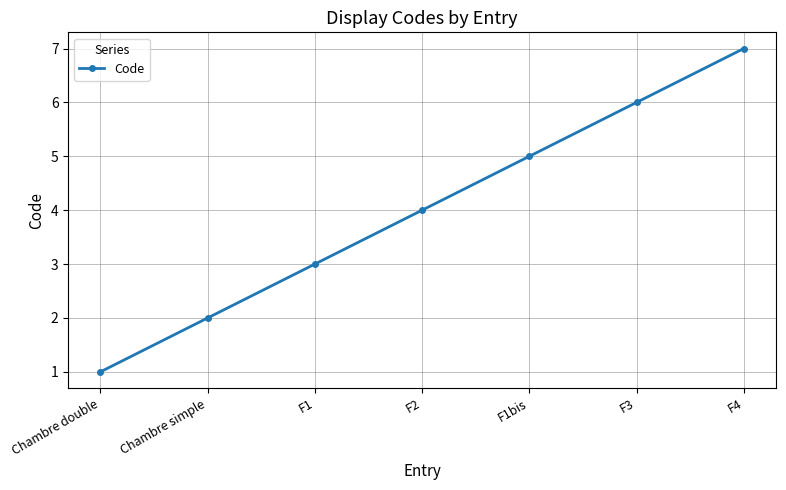

True or false: the data shows 2 at F1bis.

False